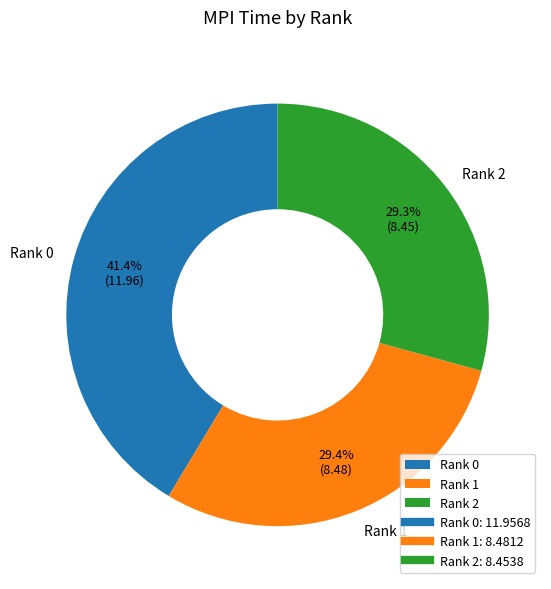

Combined, what portion of the pie is Rank 0 and Rank 2?

70.6%